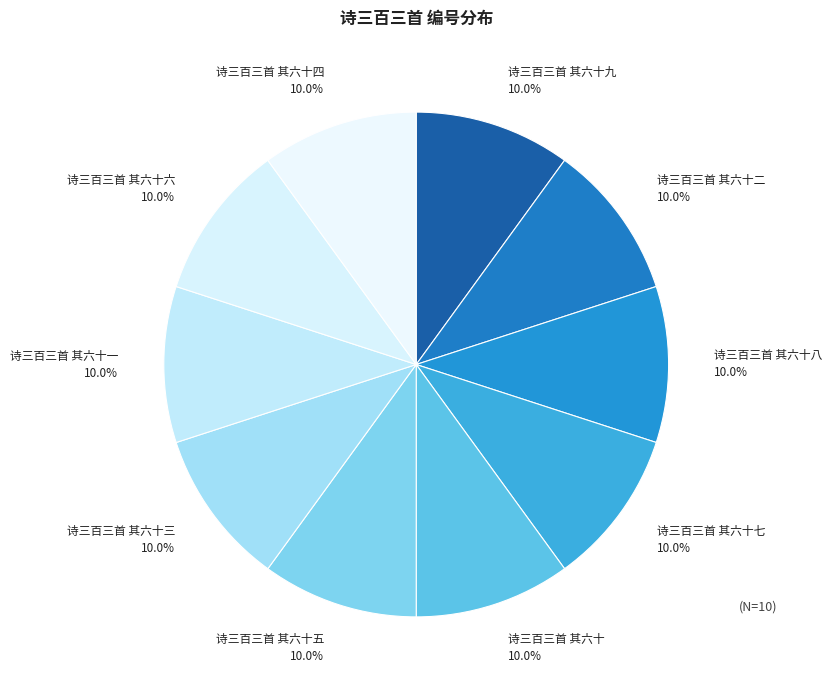

Combined, what portion of the pie is 诗三百三首 其六十一 10.0% and 诗三百三首 其六十二 10.0%?

20.0%